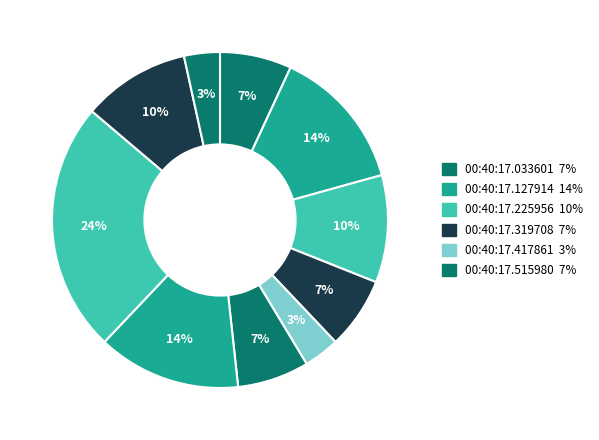

Is there any slice that represents more than half of the pie?

No